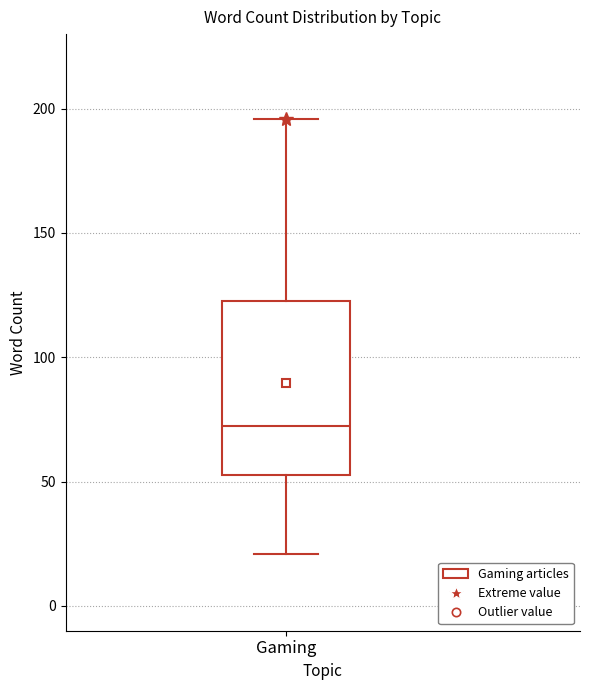

Read this box plot against the y-axis: the position of the median line, the range covered by the box, and the ends of both whiskers. The values are not printed on the chart, so give them approximately, as read against the axis.

median 75, box 55 to 125, whiskers 20 to 195